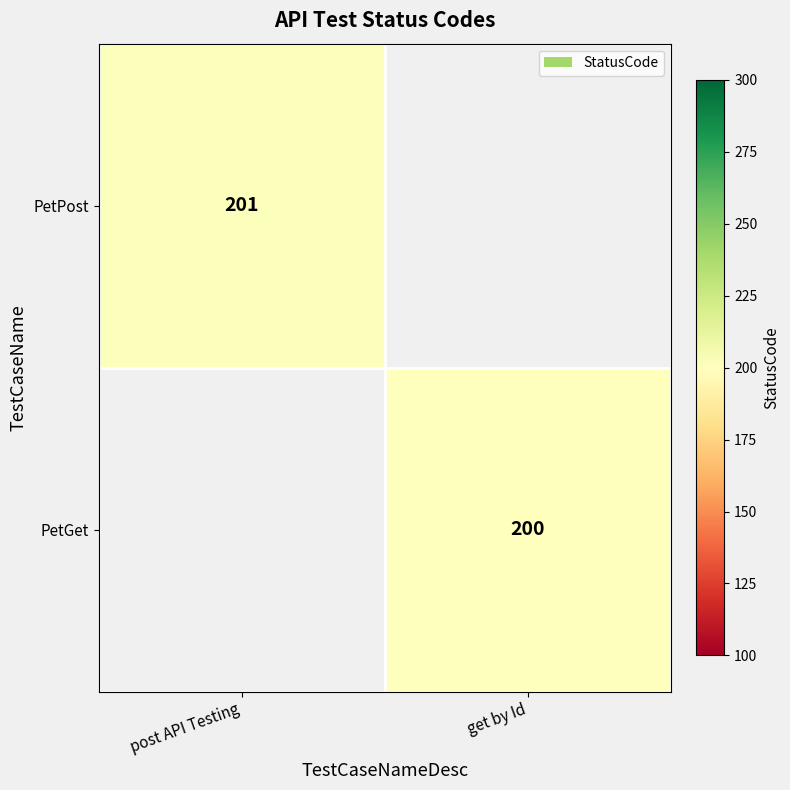

Is it true that PetGet equals 321 at get by Id?

False